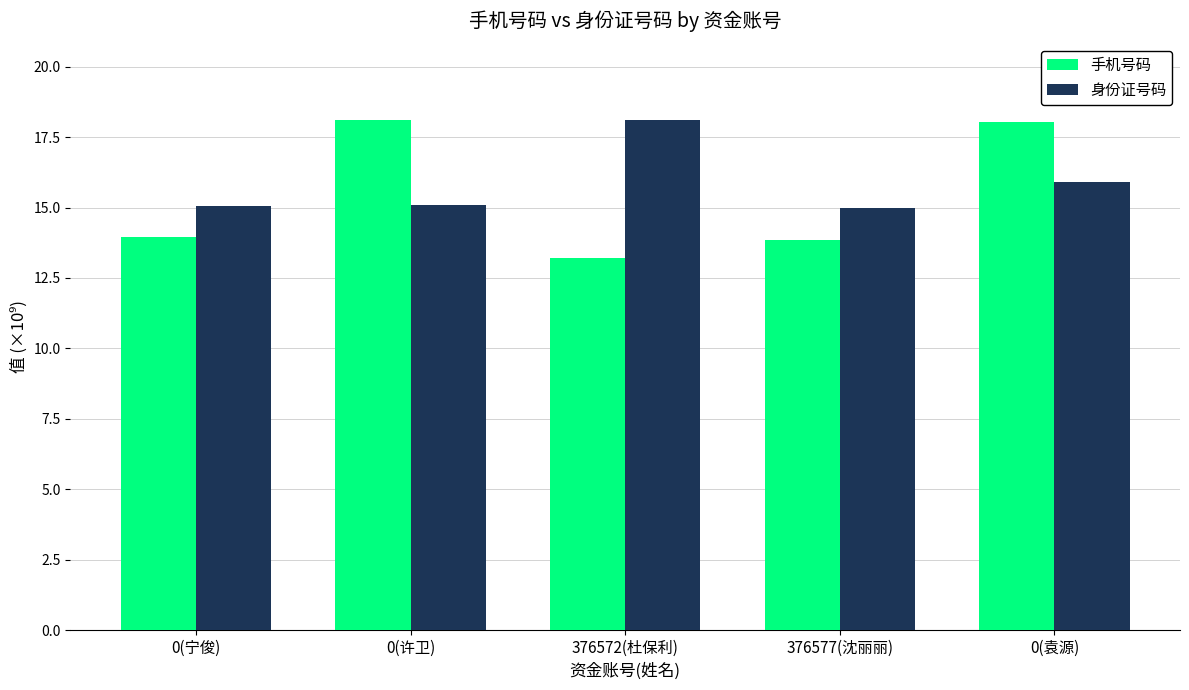

What is the approximate value of 手机号码 at 376572(杜保利)?

13.2